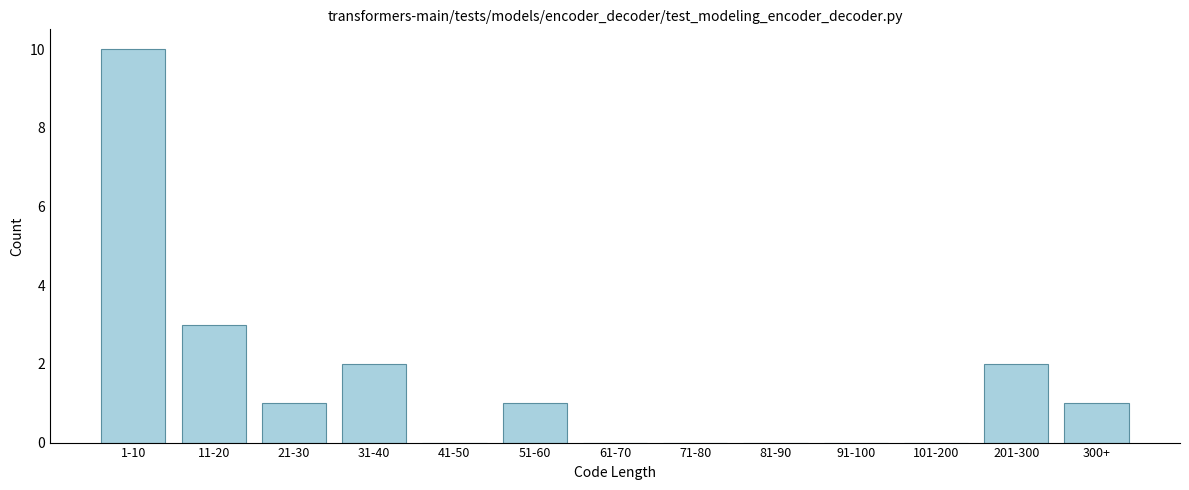

Reading left to right, extract all data points from this chart.

1-10=10	11-20=3	21-30=1	31-40=2	41-50=0	51-60=1	61-70=0	71-80=0	81-90=0	91-100=0	101-200=0	201-300=2	300+=1